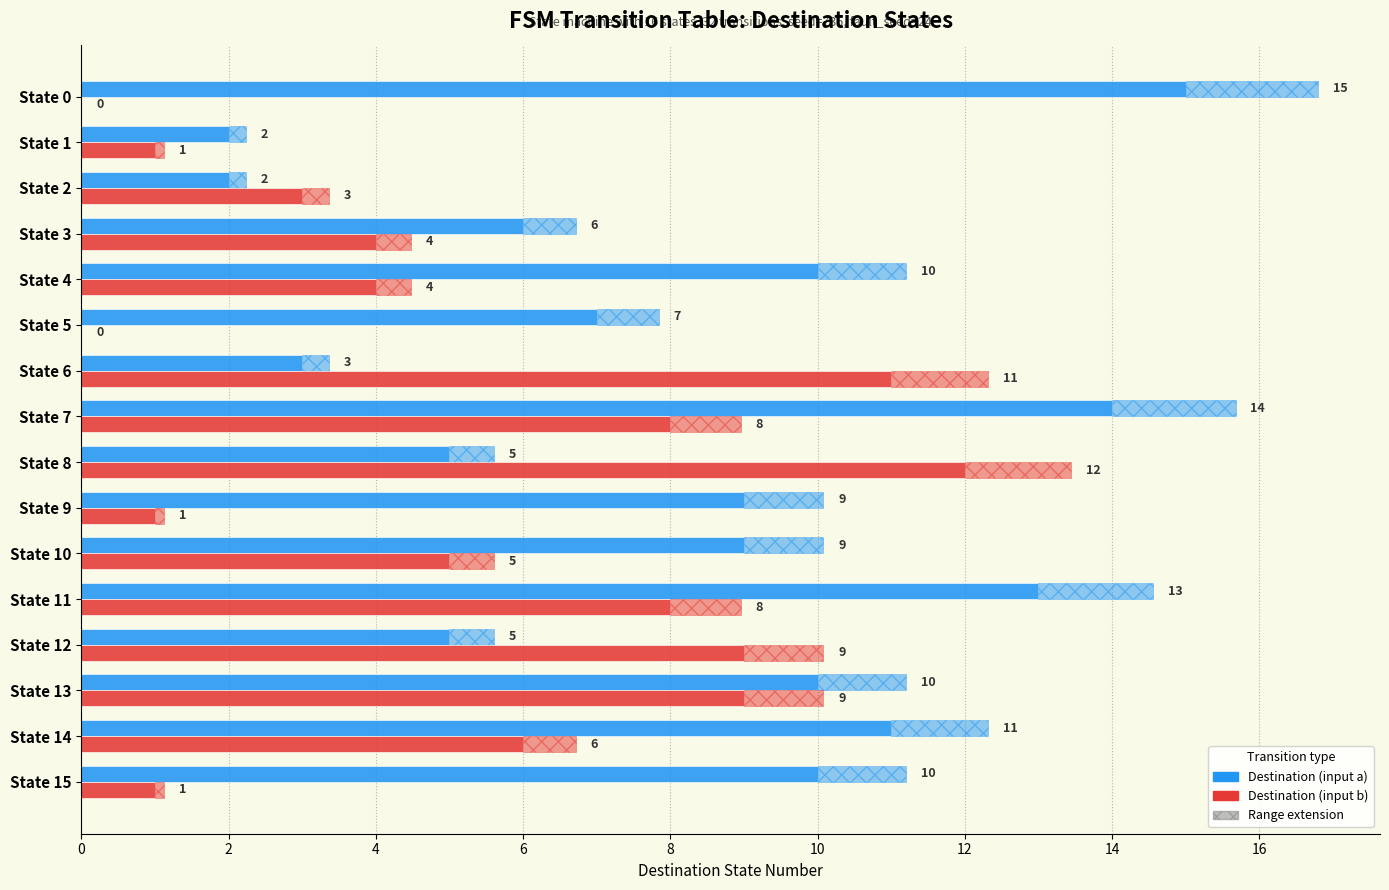

How many groups of bars are there?

16